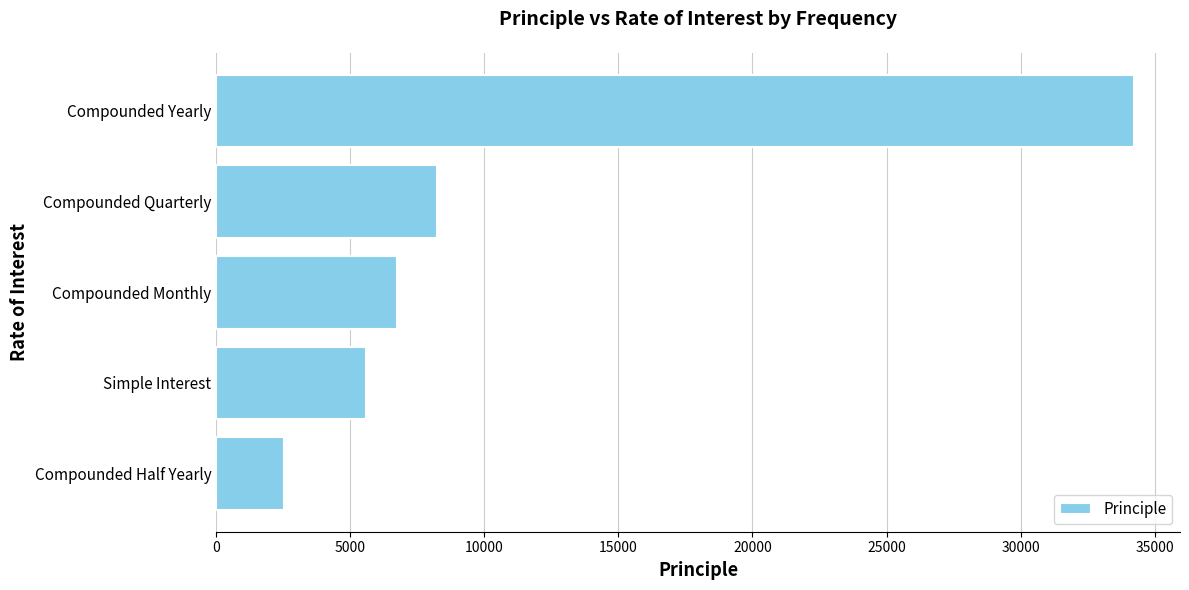

Which category has the highest value across all series?

Compounded Yearly